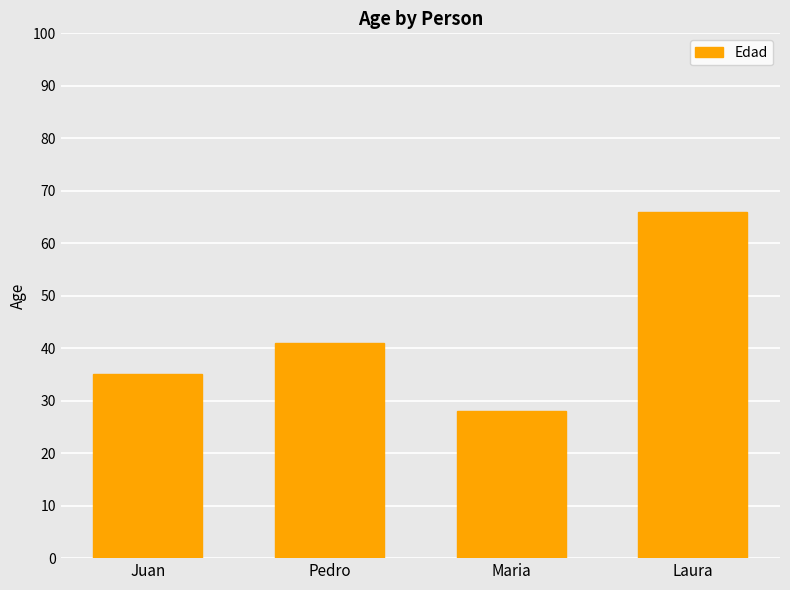

At which label is the value closest to 47?

Pedro